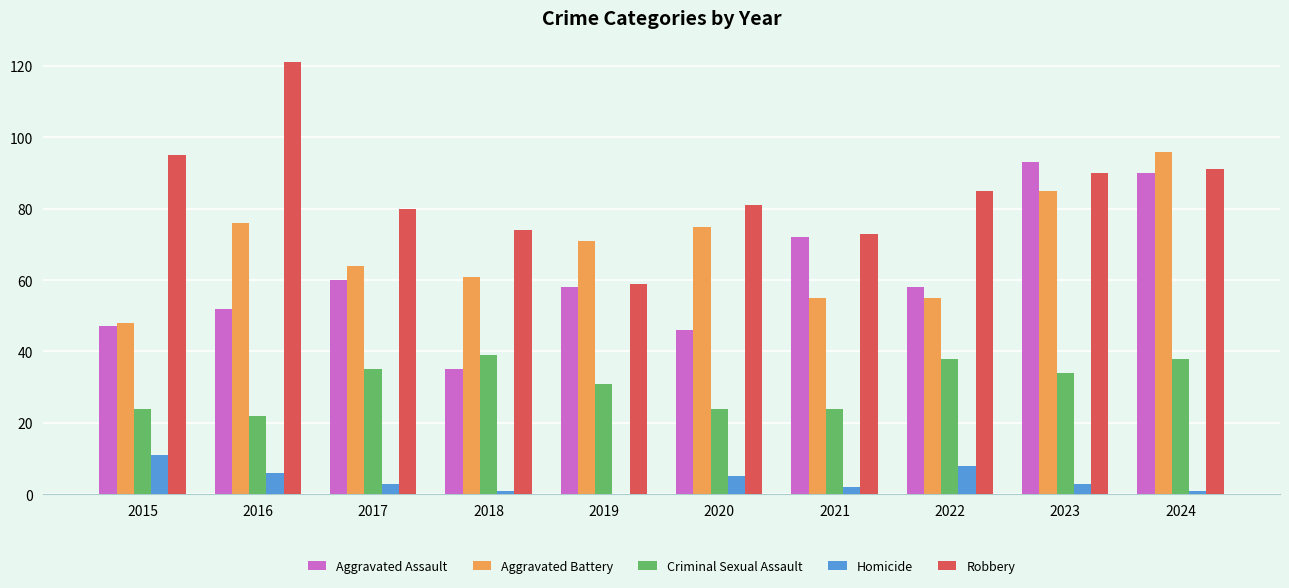

Which series has the largest range (max minus min)?

Robbery